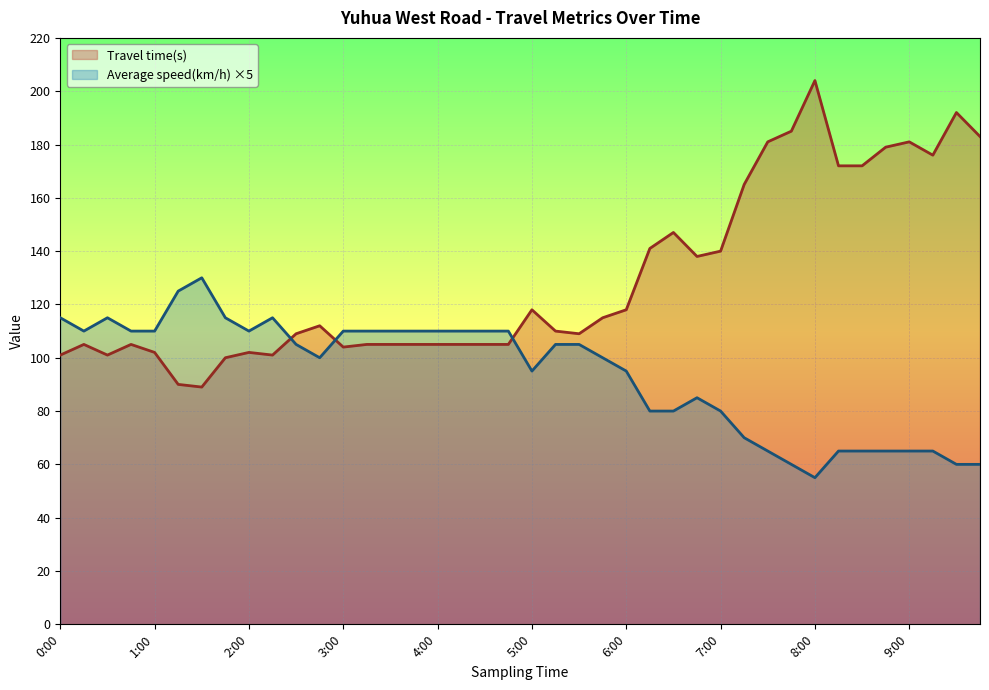

Reading right to left, transcribe all the data shown in this chart.

Travel time(s): 183	192	176	181	179	172	172	204	185	181	165	140	138	147	141	118	115	109	110	118	105	105	105	105	105	105	105	104	112	109	101	102	100	89	90	102	105	101	105	101
Average speed(km/h): 60	60	65	65	65	65	65	55	60	65	70	80	85	80	80	95	100	105	105	95	110	110	110	110	110	110	110	110	100	105	115	110	115	130	125	110	110	115	110	115